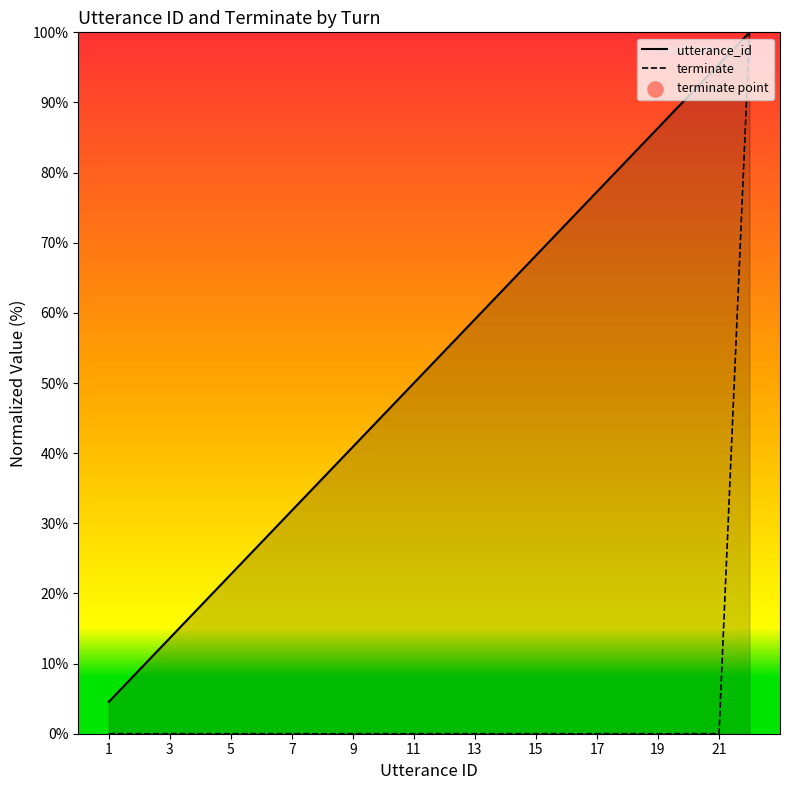

Which series reaches the maximum Y coordinate?

utterance_id